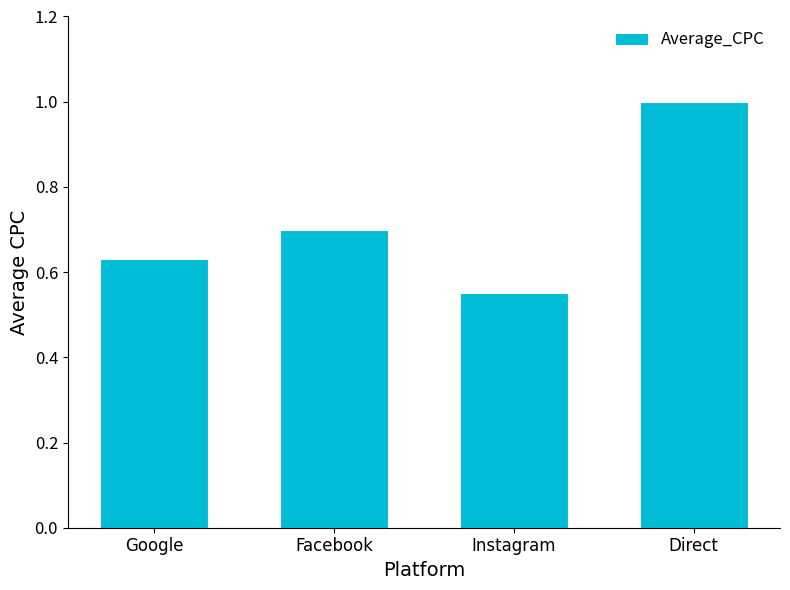

True or false: the data shows 1.0 at Instagram.

False